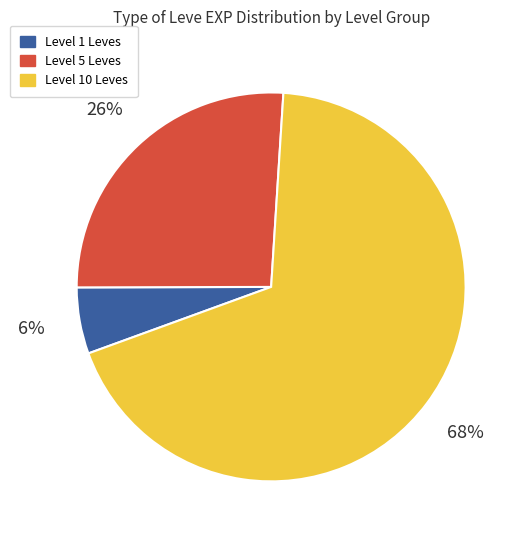

How many segments does this pie chart have?

3